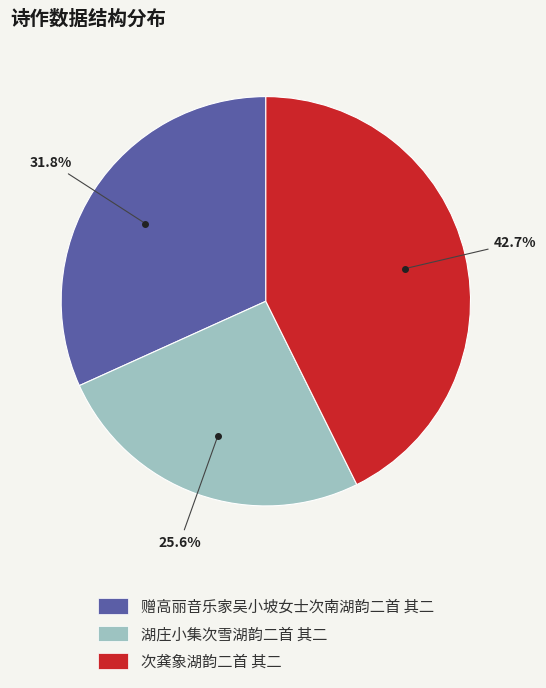

To the nearest percent, what is the difference between the 湖庄小集次雪湖韵二首 其二 and 次龚象湖韵二首 其二 slice percentages?

17%